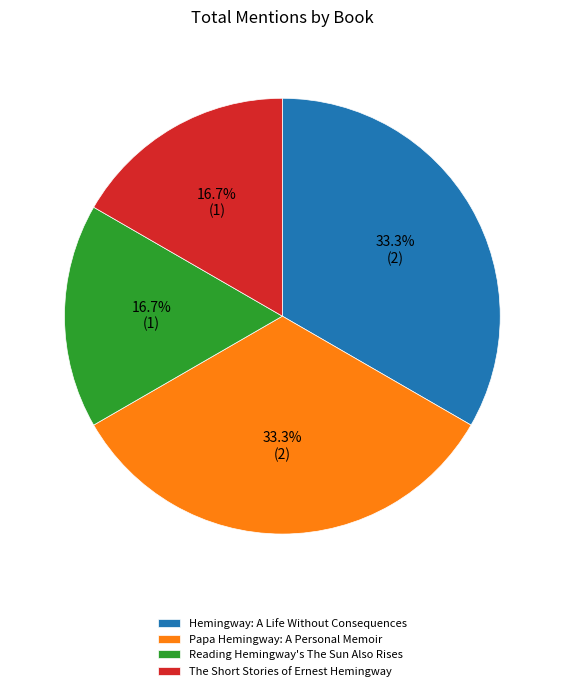

How many slices are in this pie chart?

4